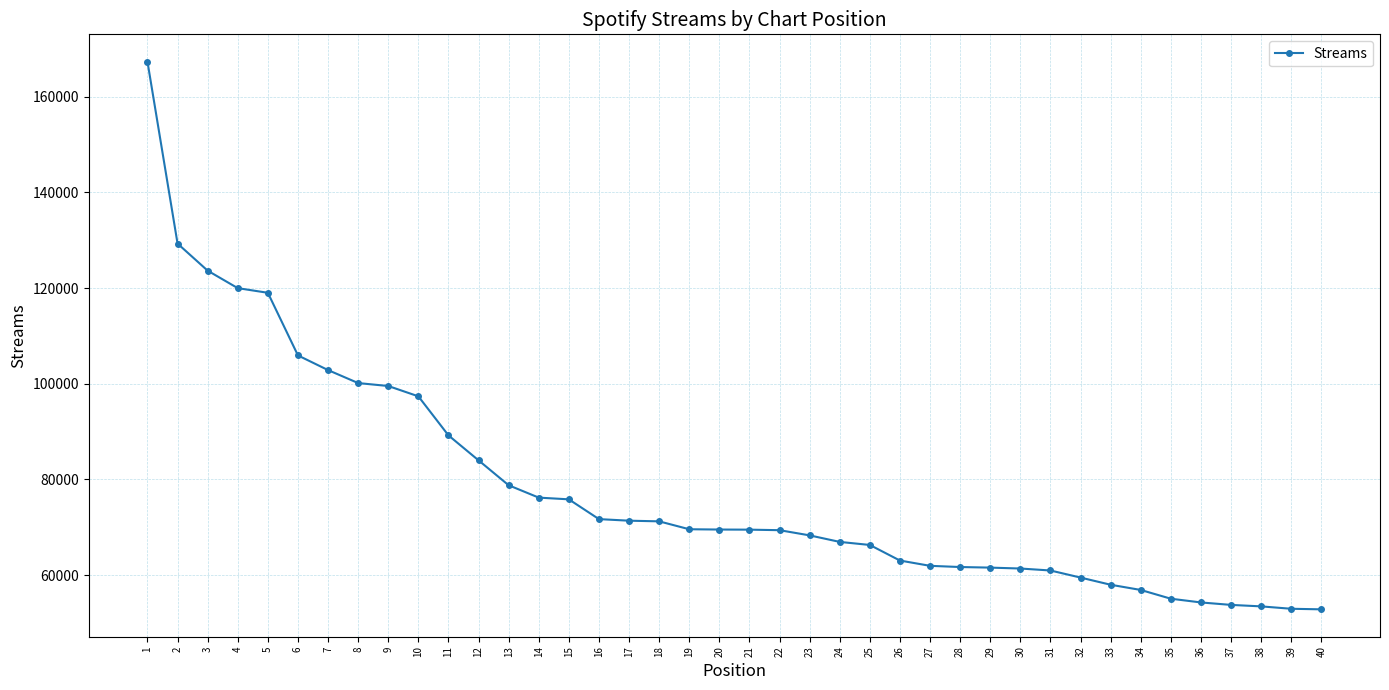

Read the value at 28.

61670